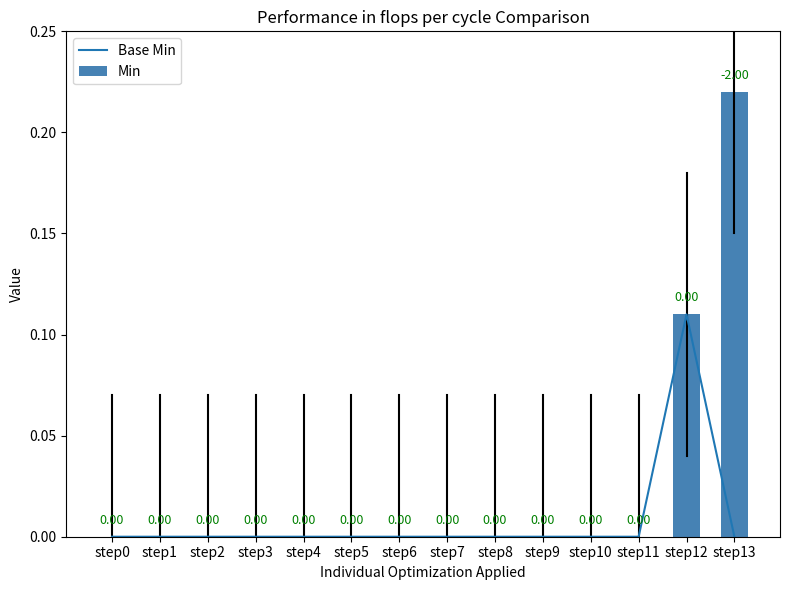

Reading right to left, transcribe all the data shown in this chart.

Base Min: step13=0.0	step12=0.1	step11=0.0	step10=0.0	step9=0.0	step8=0.0	step7=0.0	step6=0.0	step5=0.0	step4=0.0	step3=0.0	step2=0.0	step1=0.0	step0=0.0
Min: step13=0.2	step12=0.1	step11=0.0	step10=0.0	step9=0.0	step8=0.0	step7=0.0	step6=0.0	step5=0.0	step4=0.0	step3=0.0	step2=0.0	step1=0.0	step0=0.0